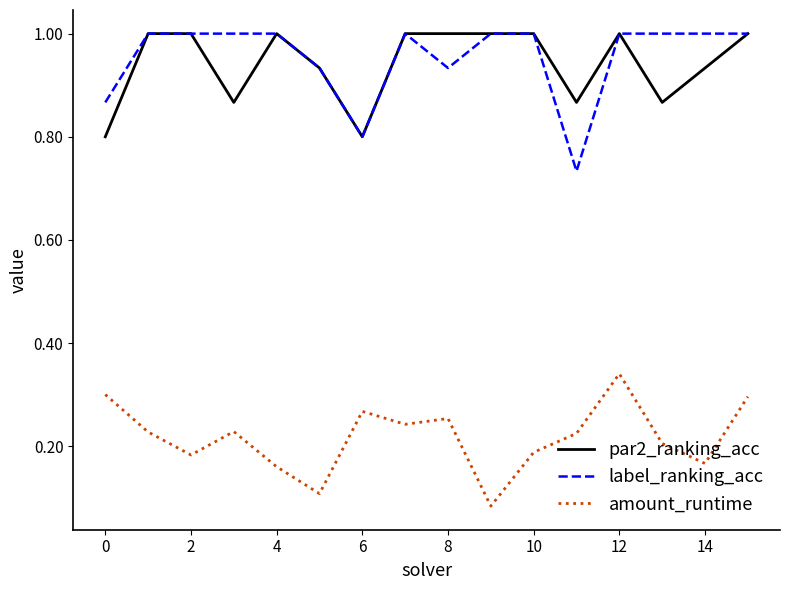

True or false: amount_runtime and label_ranking_acc intersect in this chart.

False